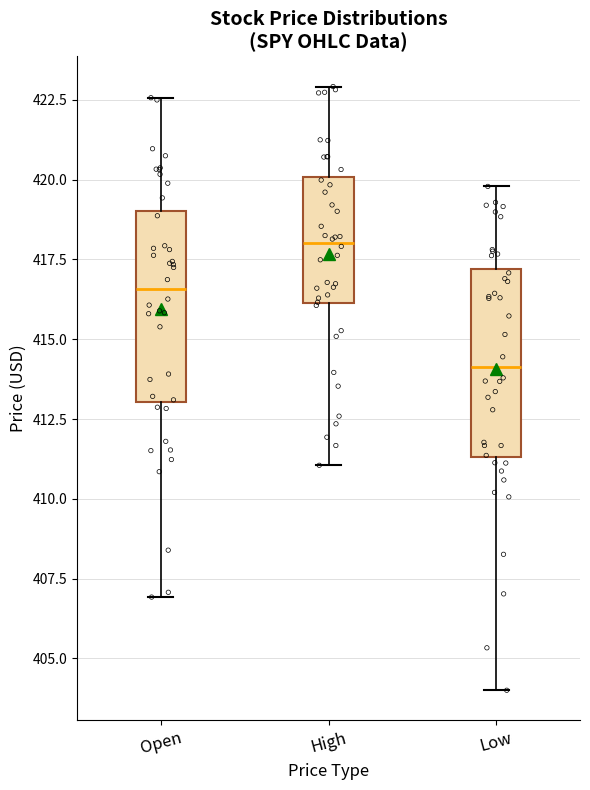

Which box's median line is the lowest?

Low